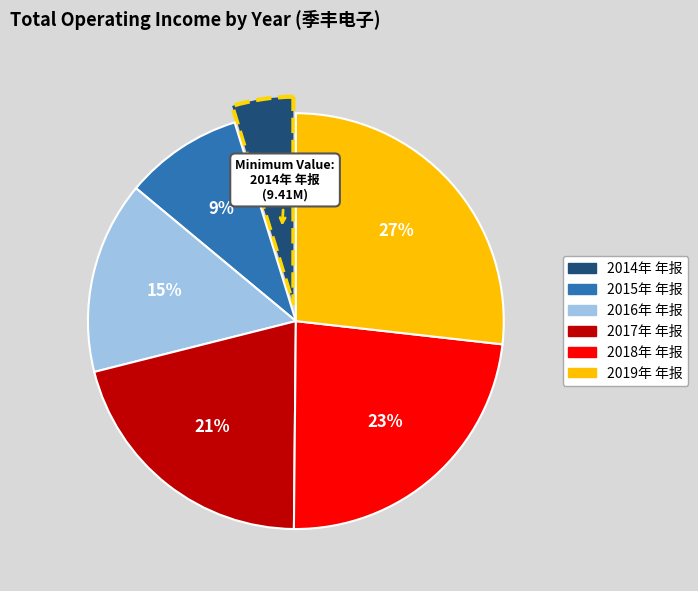

Is 2019年 年报 the majority of the pie?

No